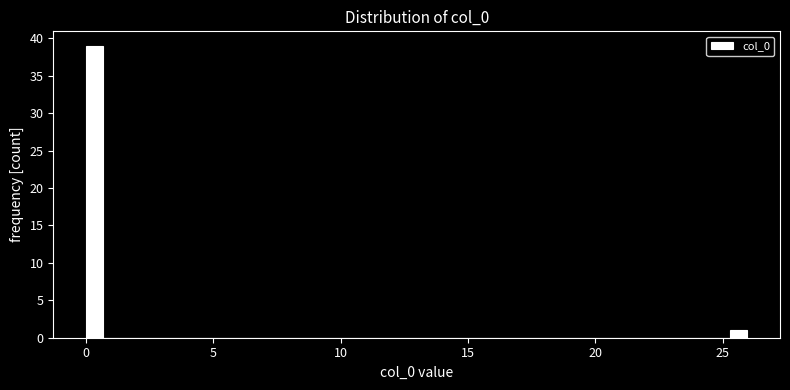

Around what value on the x-axis is the tallest bar? Give the approximate position of its centre, as read against the axis.

0.5